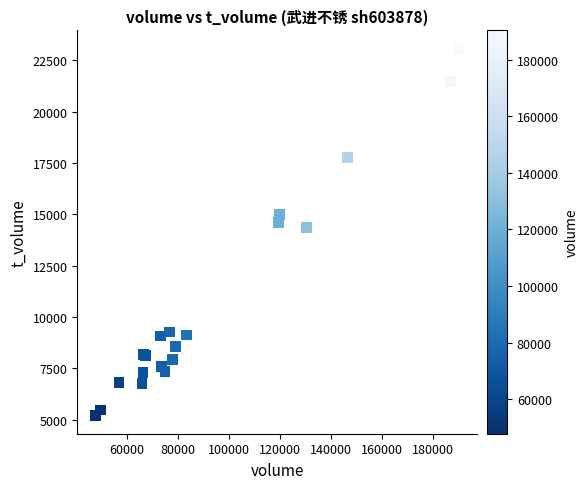

What Y value in the scatter plot is closest to 14134?

14361